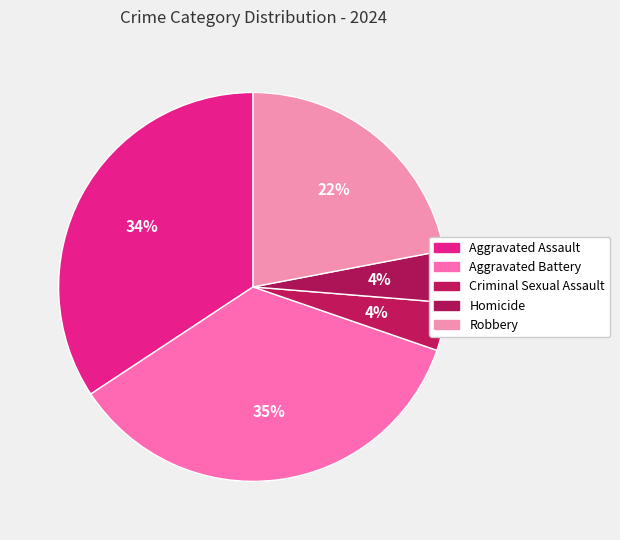

How many segments does this pie chart have?

5